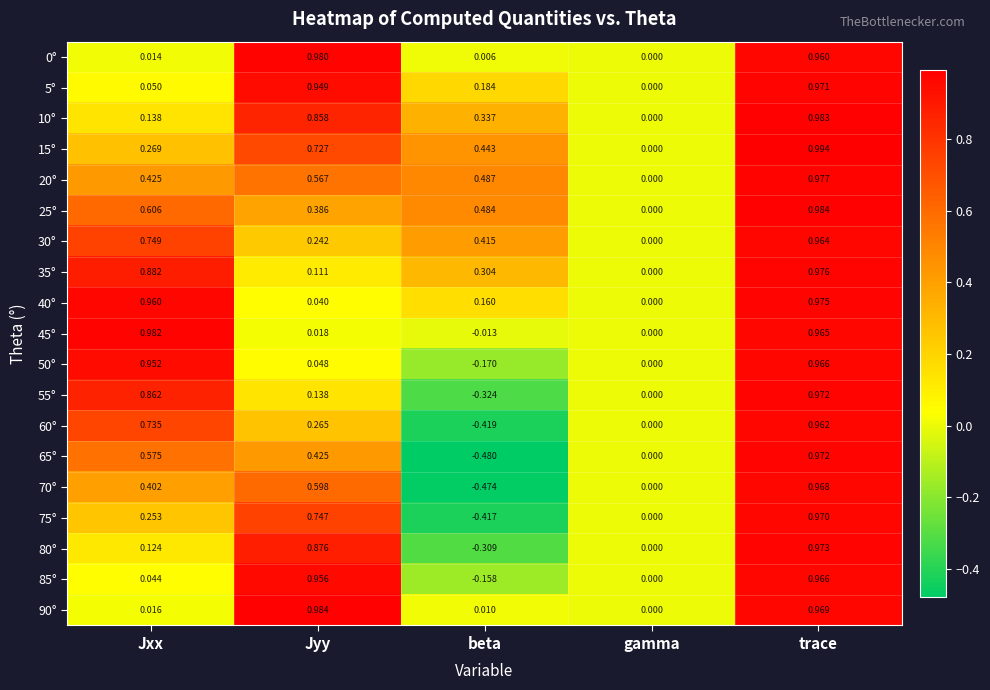

At which category does the chart reach its peak across all series?

trace